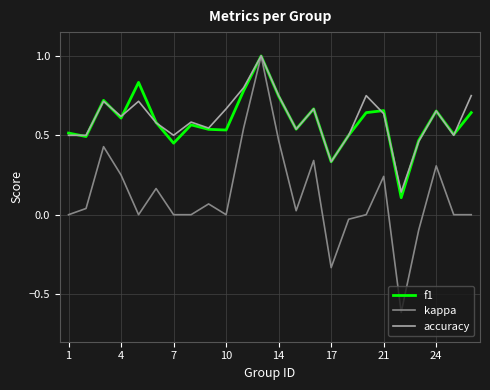

Which series has the widest spread of values?

kappa